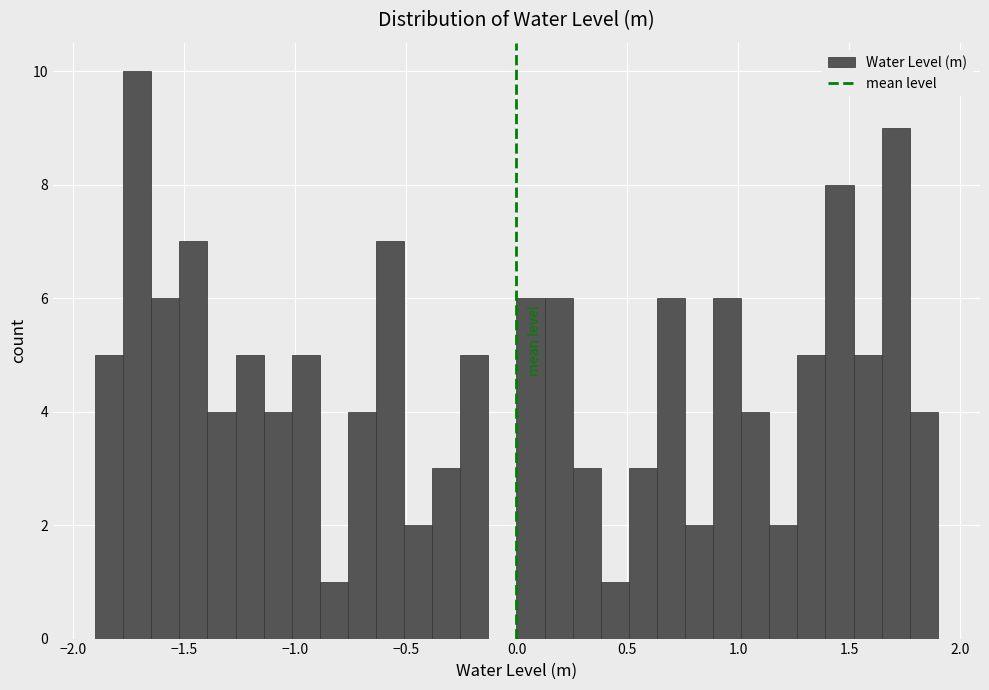

Around what value on the x-axis is the tallest bar? Give the approximate position of its centre, as read against the axis.

-1.70